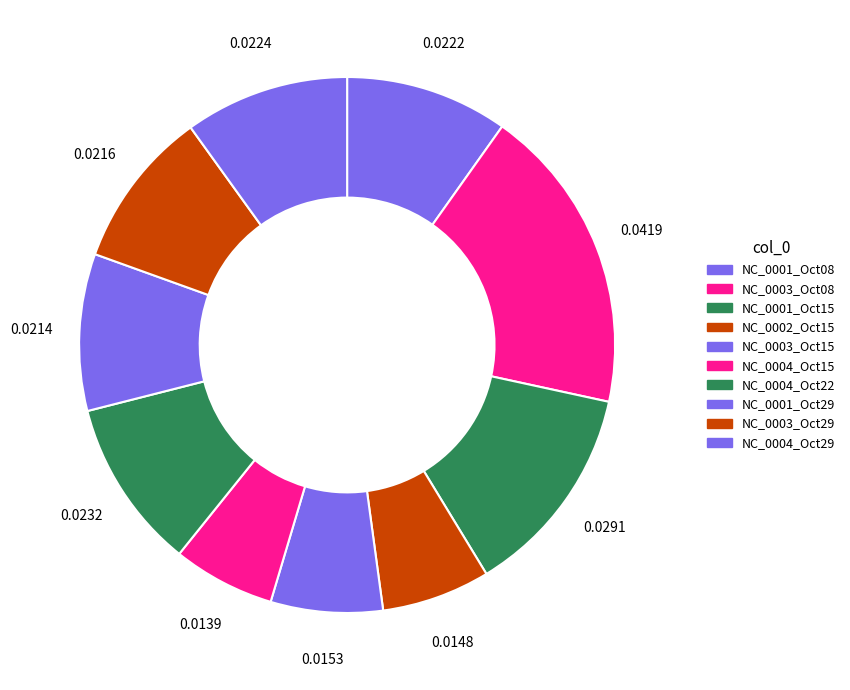

Count the number of slices in the pie.

10